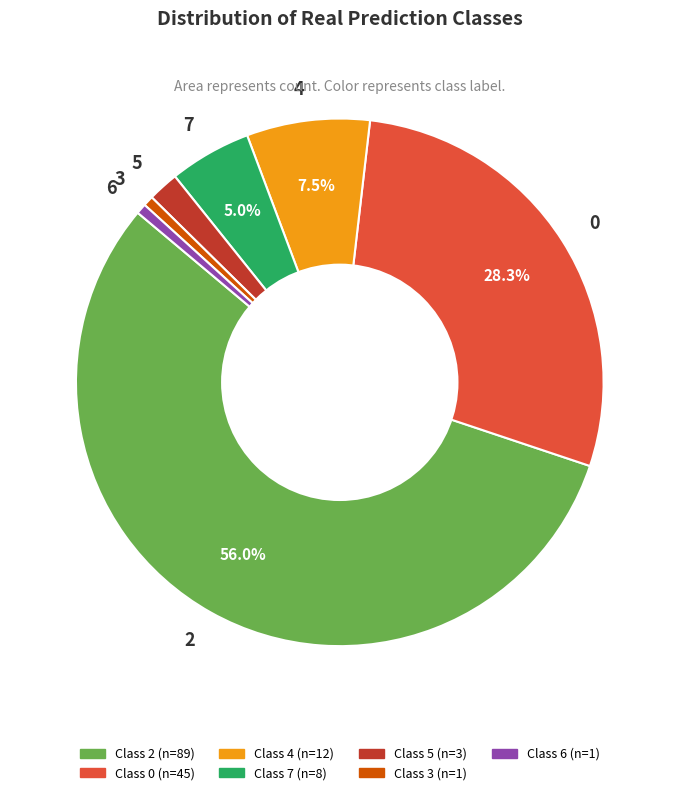

Approximately how many times larger is the value at 3 compared to 4?

0.1